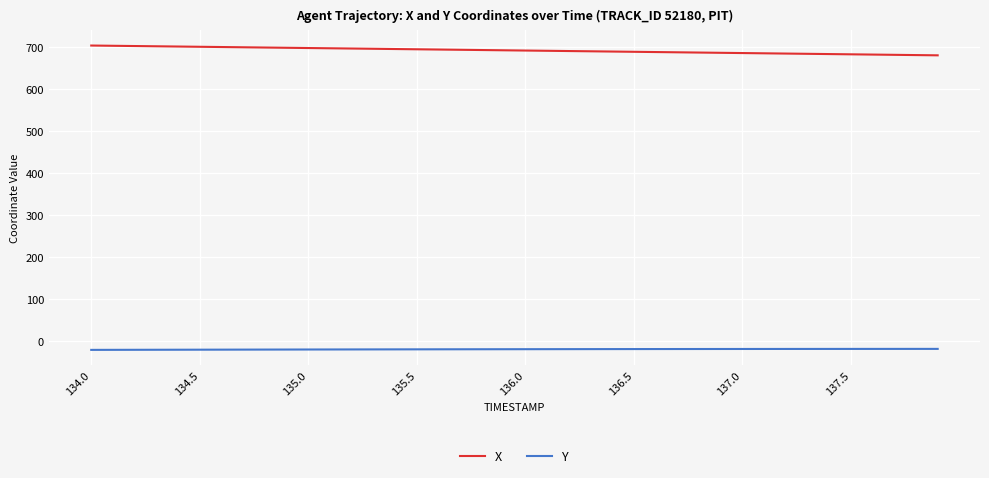

At how many categories does at least one series exceed 596?

40